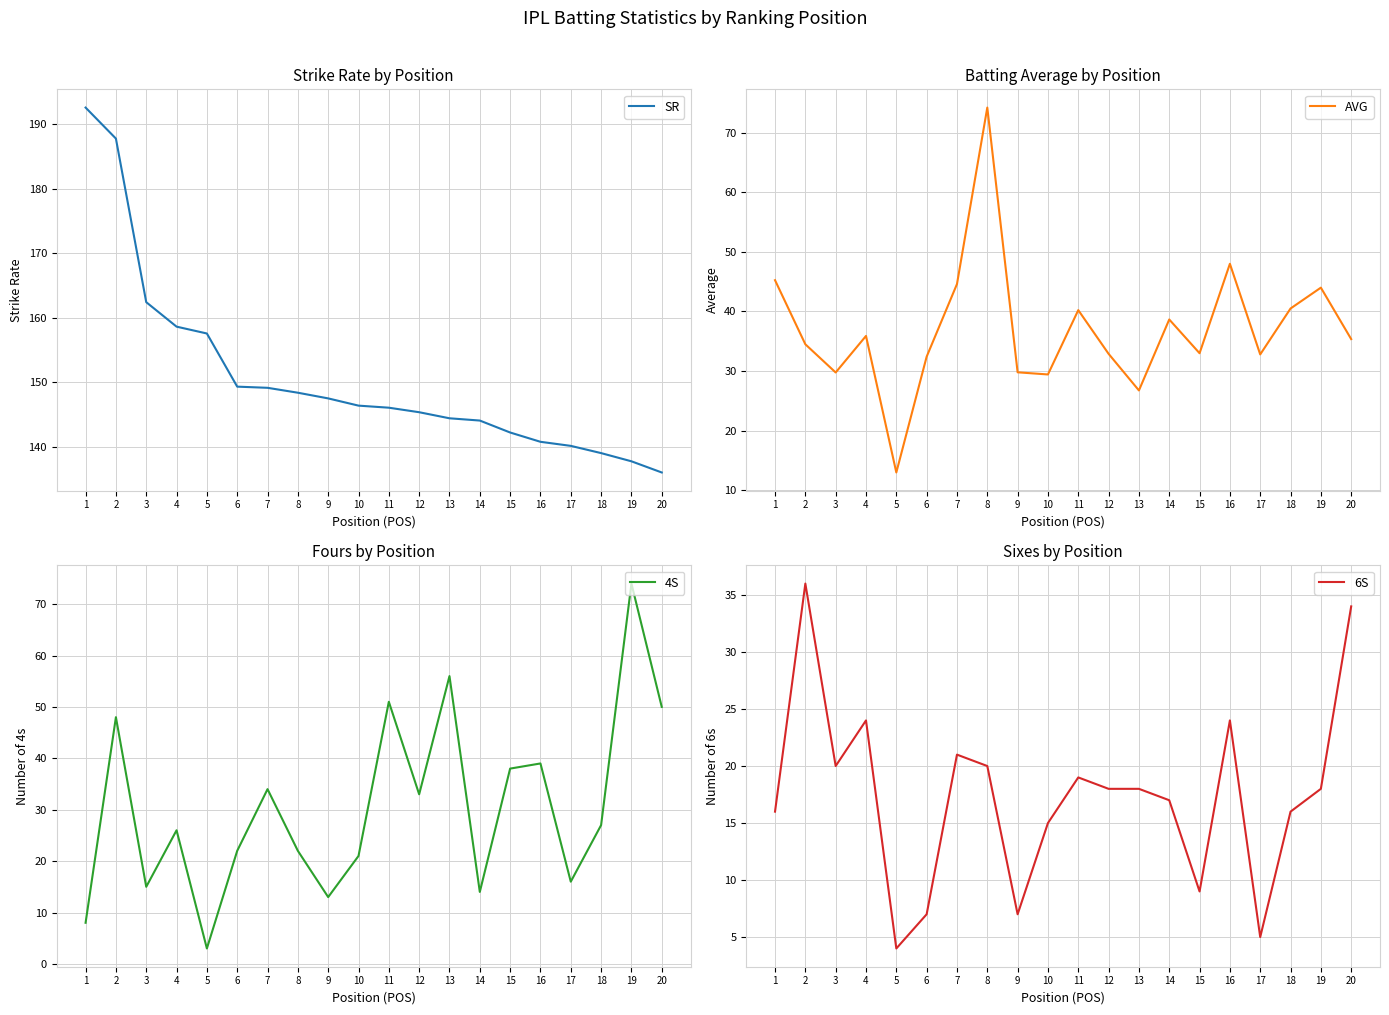

Reading left to right, transcribe all the data shown in this chart.

SR: 192.6	187.8	162.4	158.6	157.6	149.3	149.2	148.4	147.5	146.4	146.1	145.4	144.4	144.1	142.2	140.8	140.2	139.1	137.8	136.1
AVG: 45.2	34.5	29.8	35.9	13.0	32.4	44.6	74.2	29.8	29.4	40.2	32.9	26.8	38.7	33.0	48.0	32.8	40.5	44.0	35.4
4S: 8.0	48.0	15.0	26.0	3.0	22.0	34.0	22.0	13.0	21.0	51.0	33.0	56.0	14.0	38.0	39.0	16.0	27.0	74.0	50.0
6S: 16.0	36.0	20.0	24.0	4.0	7.0	21.0	20.0	7.0	15.0	19.0	18.0	18.0	17.0	9.0	24.0	5.0	16.0	18.0	34.0